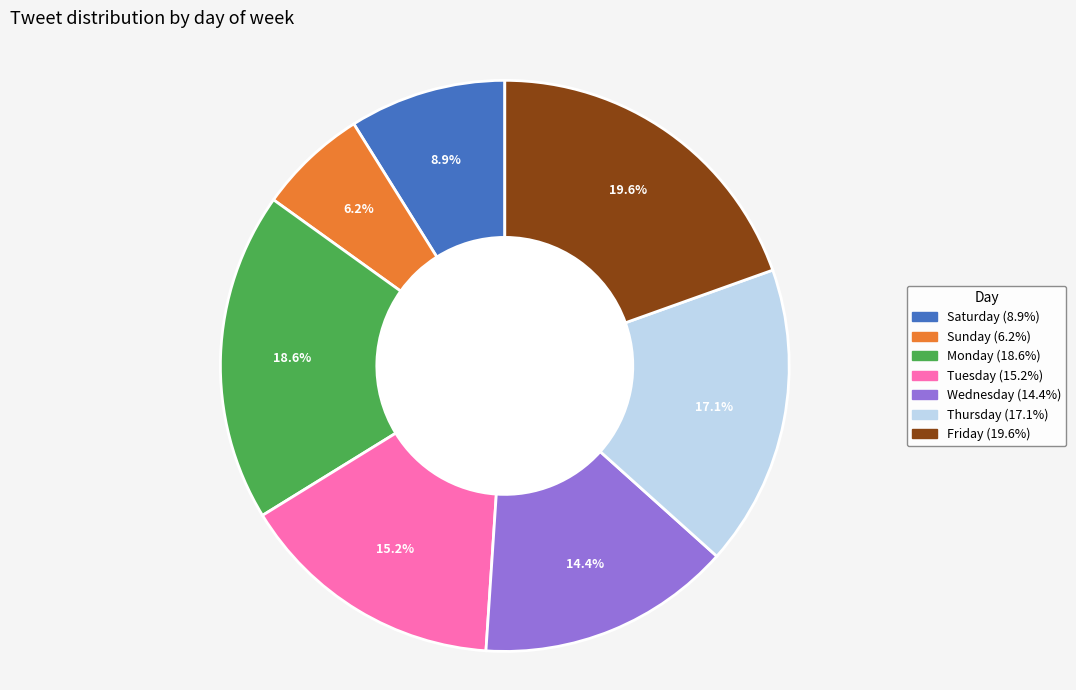

Approximately how many times larger is the value at Thursday compared to Monday?

0.9